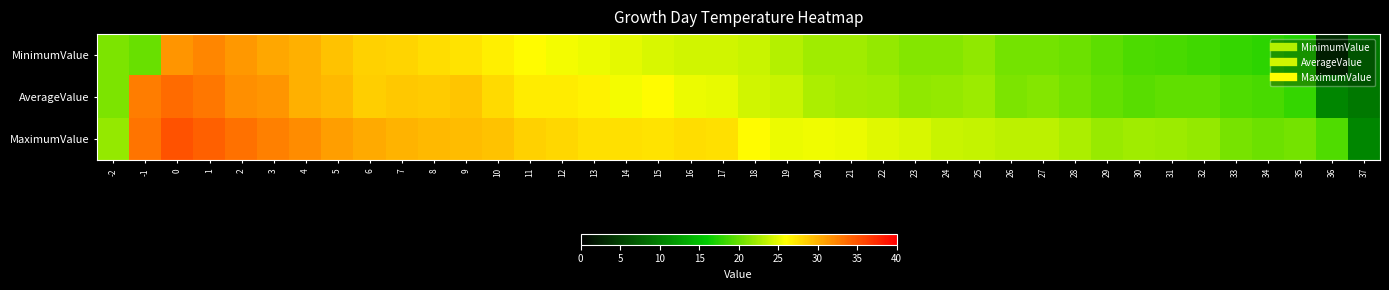

How many categories are shown in the chart?

40